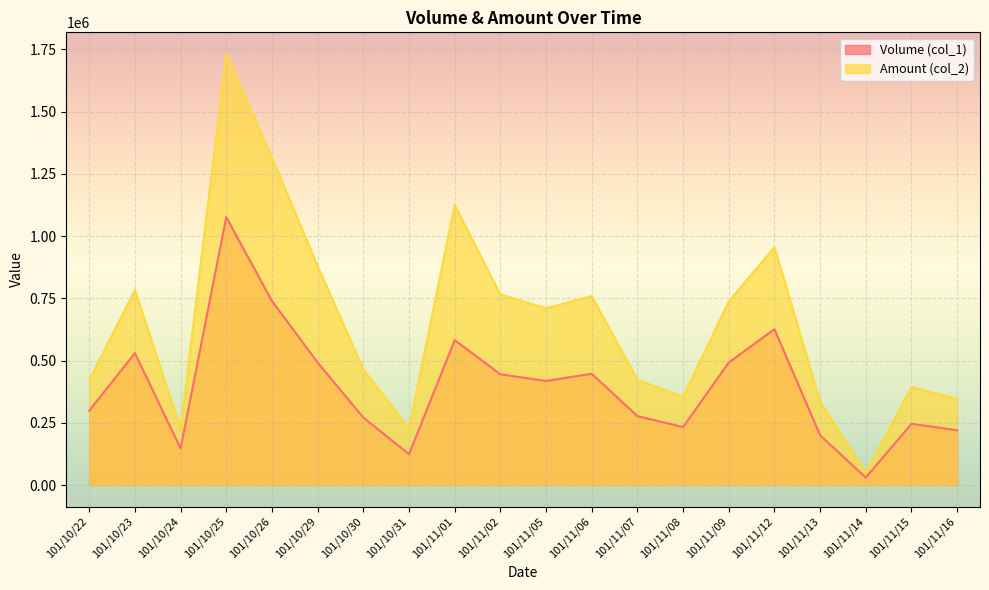

List the series in order of their peak value, highest first.

Amount (col_2), Volume (col_1)